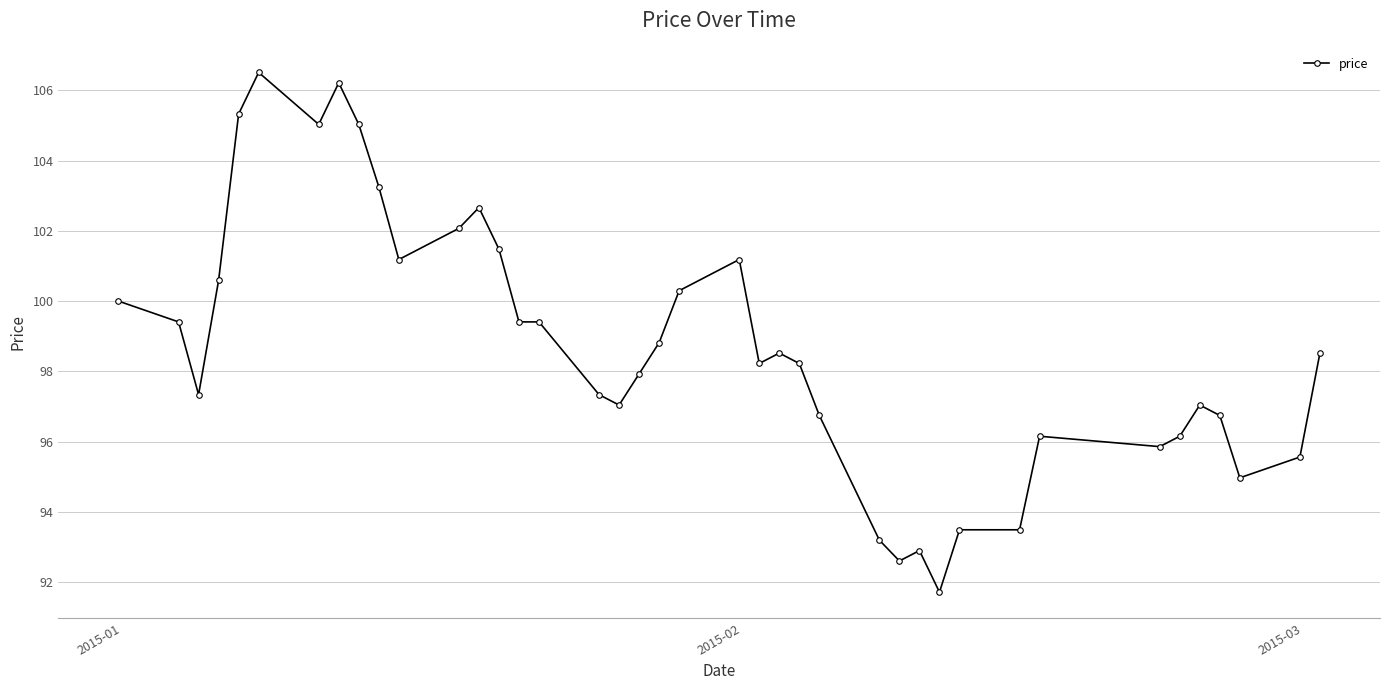

What is the value of the 12th point from the left?

102.1